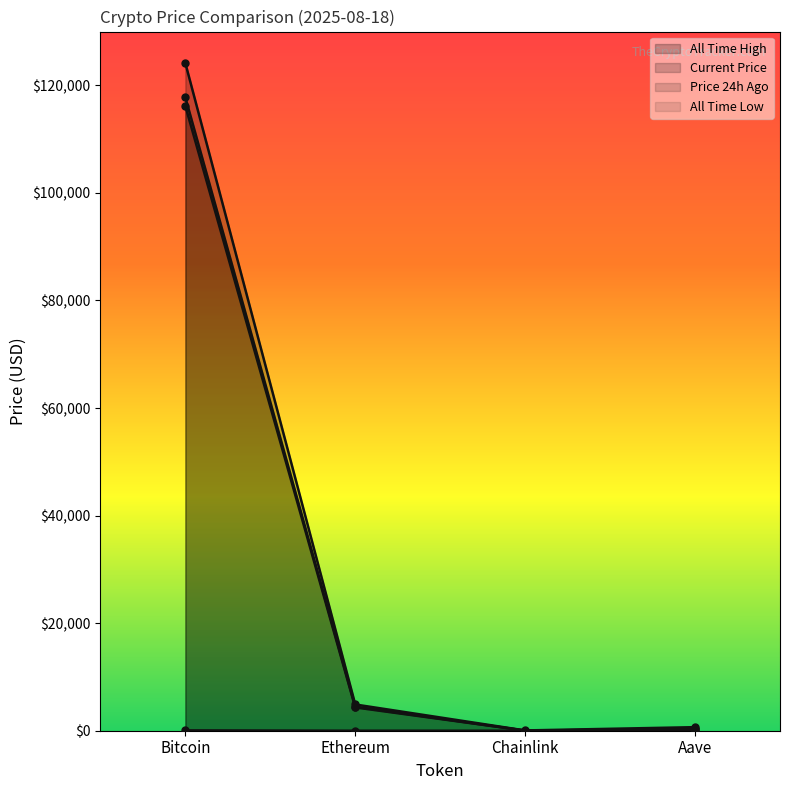

Which series has the largest total across all categories?

allTimeHigh